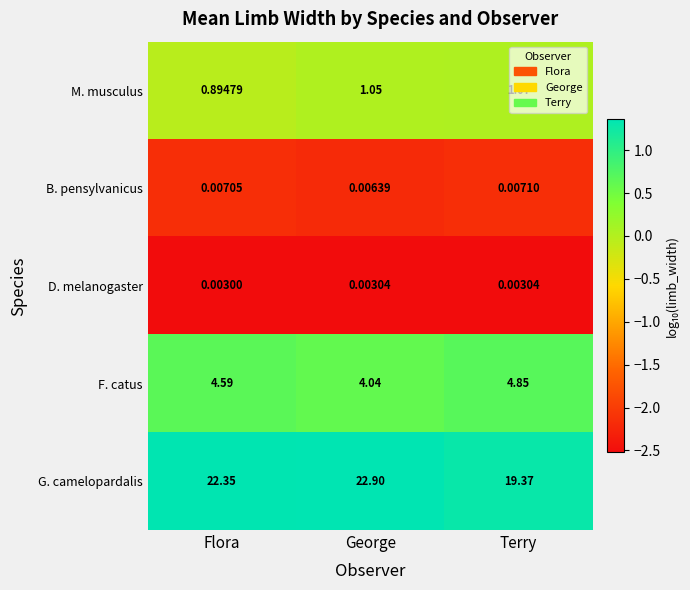

What is the total value across all series at Flora?

27.8